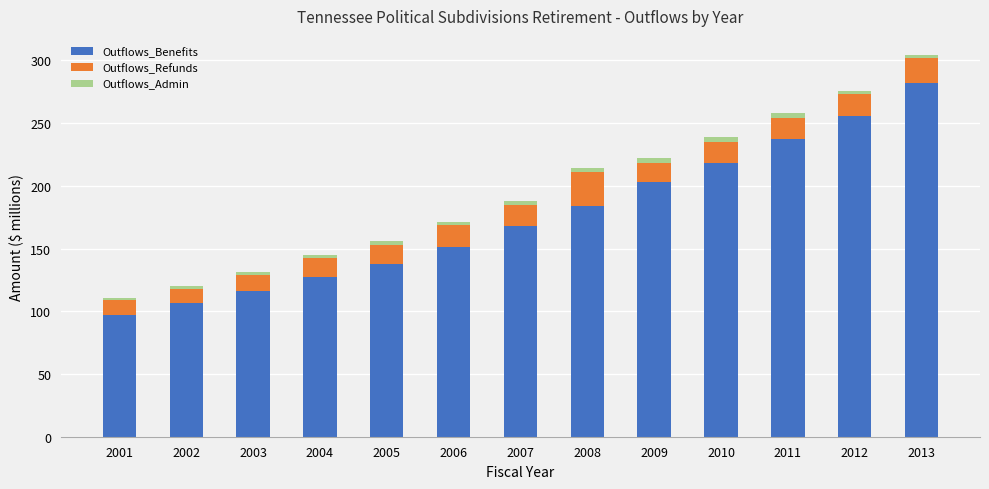

What is the sum of all Outflows_Benefits values?

2284.6